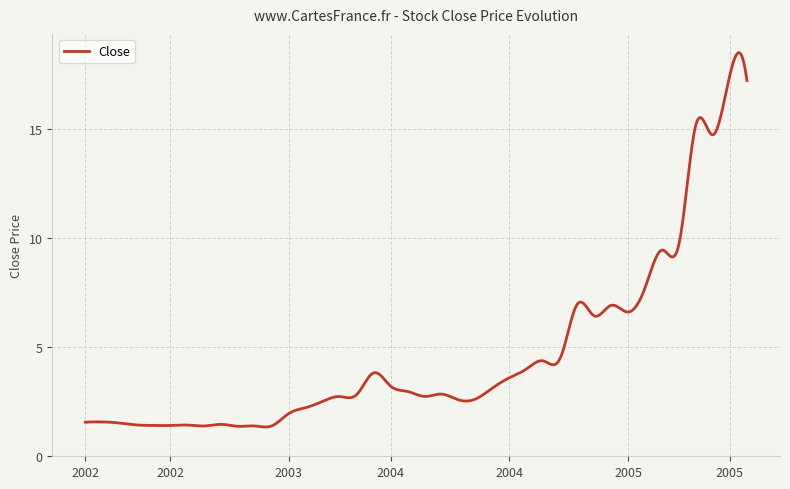

What is the difference between the maximum and minimum values?

17.2